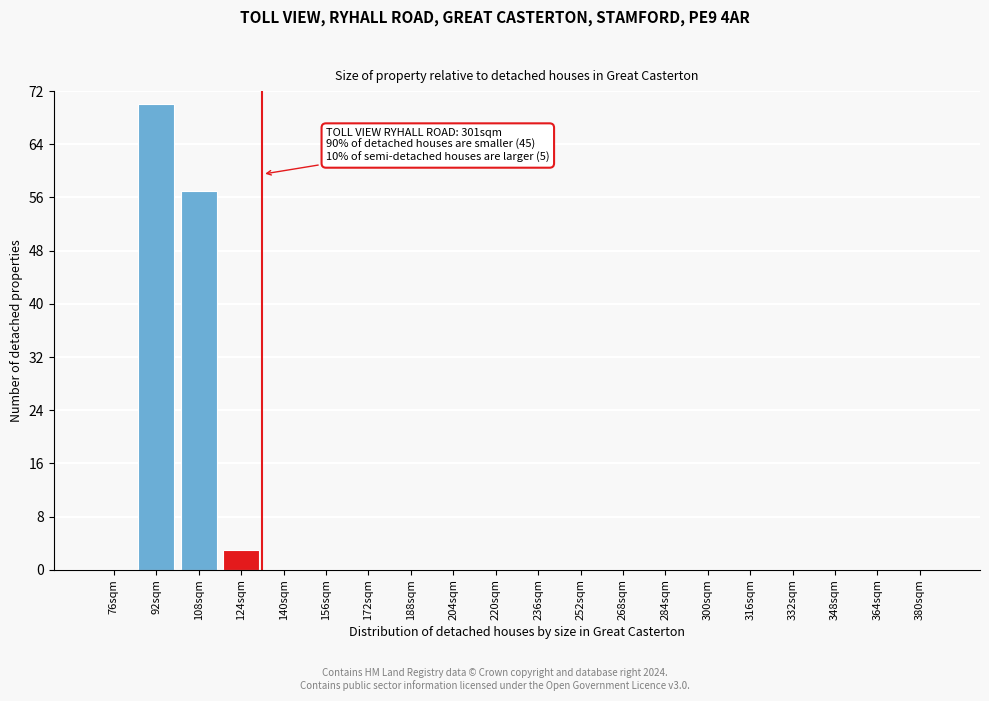

Reading left to right, what are all the values shown in this chart?

76sqm=0	92sqm=70	108sqm=57	124sqm=3	140sqm=0	156sqm=0	172sqm=0	188sqm=0	204sqm=0	220sqm=0	236sqm=0	252sqm=0	268sqm=0	284sqm=0	300sqm=0	316sqm=0	332sqm=0	348sqm=0	364sqm=0	380sqm=0